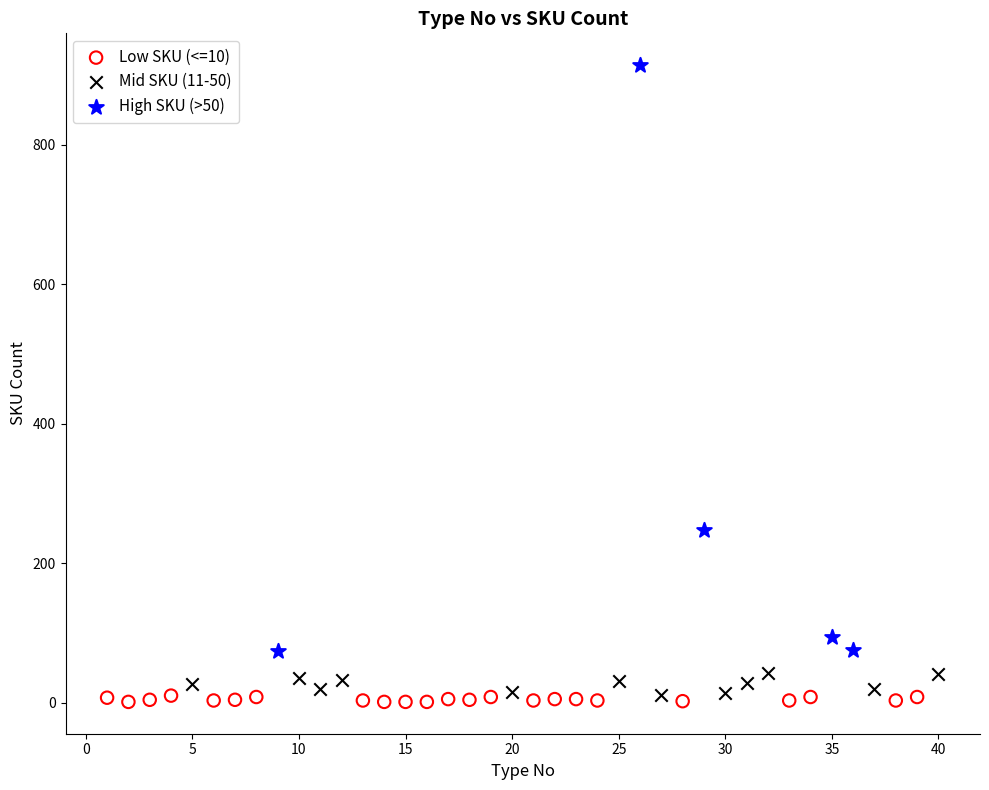

What are all the series names shown in the legend?

Low SKU (<=10), Mid SKU (11-50), High SKU (>50)